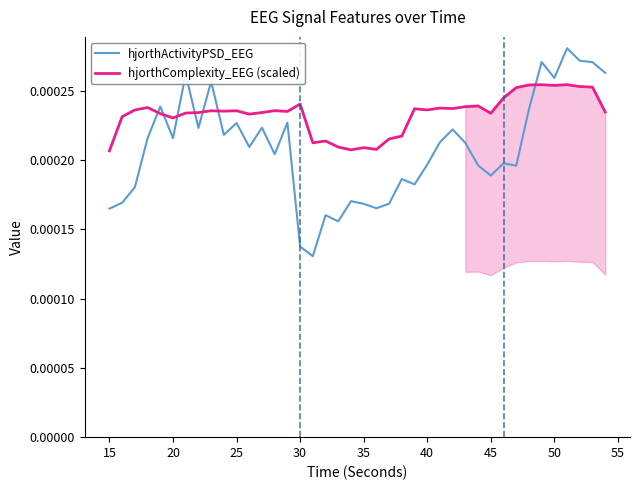

True or false: hjorthActivityPSD_EEG and hjorthComplexity_EEG (scaled) cross at least once.

True